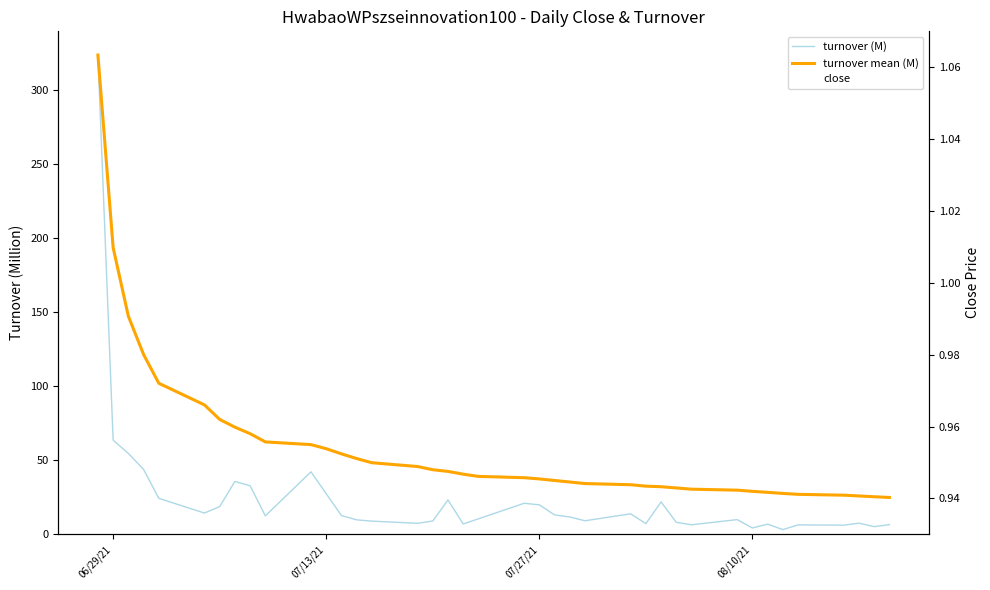

Which series has the largest range (max minus min)?

turnover (M)